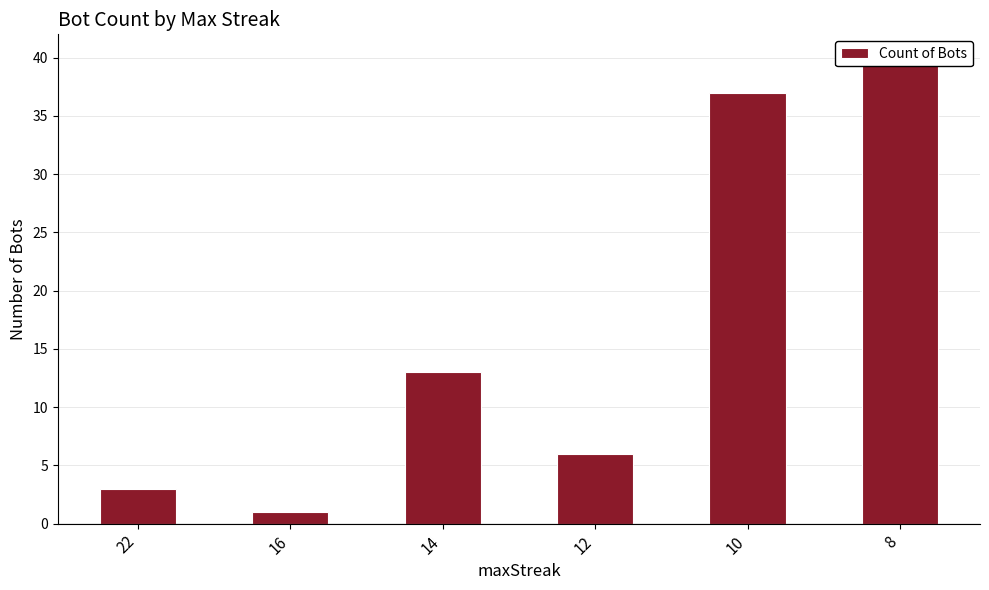

What is the greatest value displayed?

40